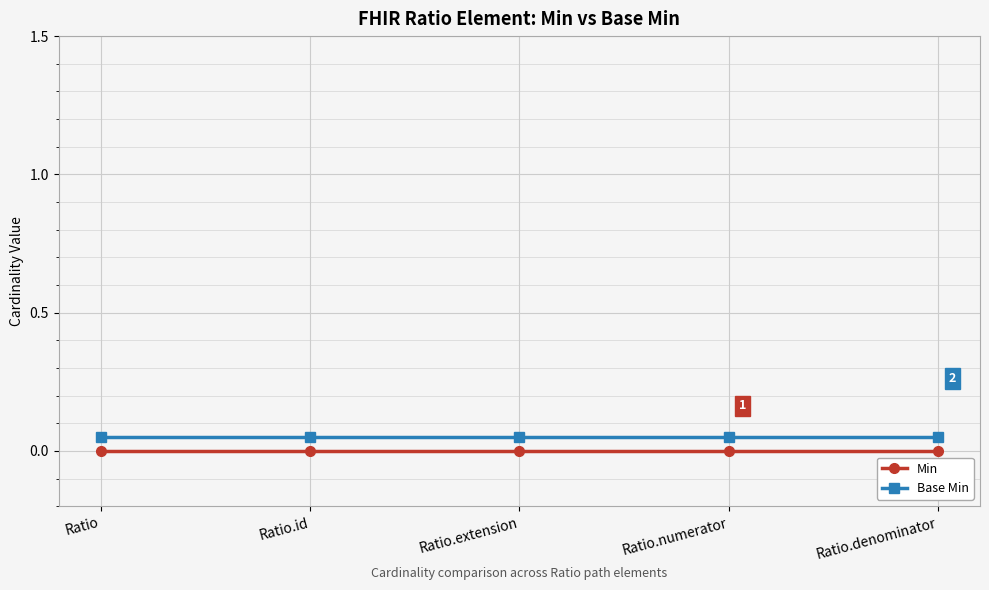

Which has a higher value, Ratio.extension or Ratio.numerator?

Ratio.extension